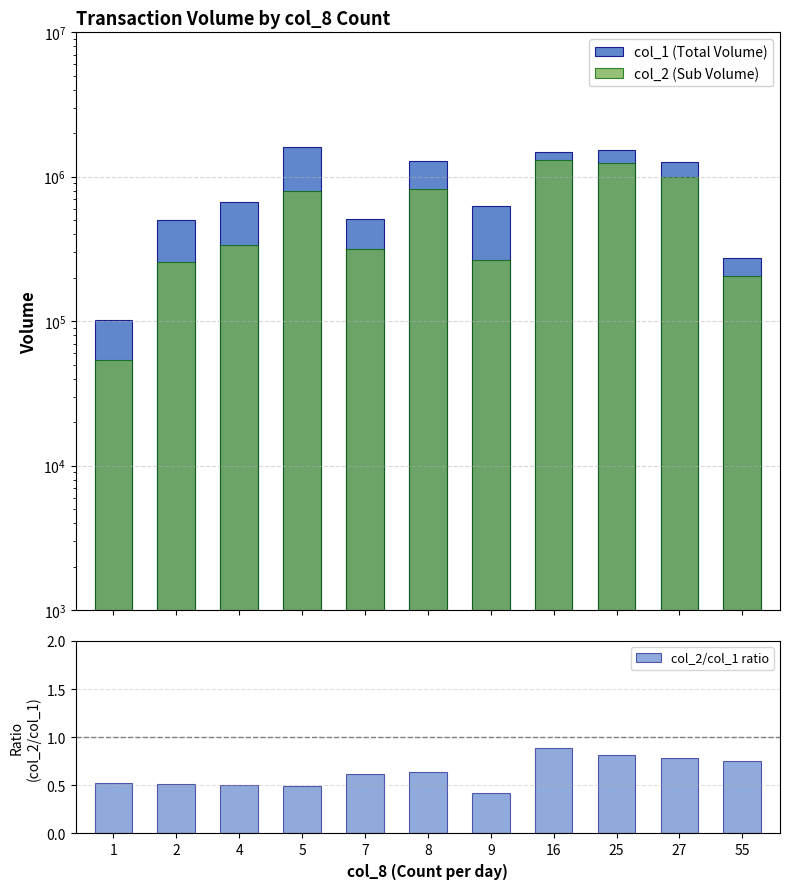

The col_2/col_1 ratio series shows 0.5 at 4. True or false?

True